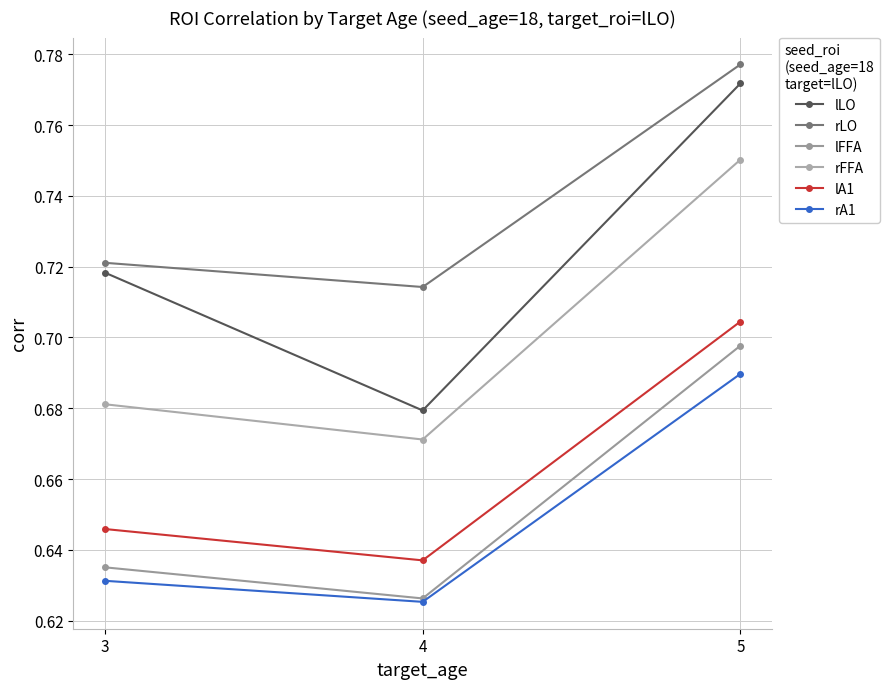

Count the number of categories in the chart.

3